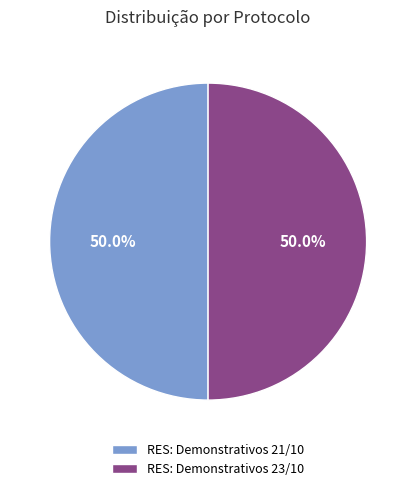

What percentage is NOT represented by RES: Demonstrativos 23/10?

50.0%